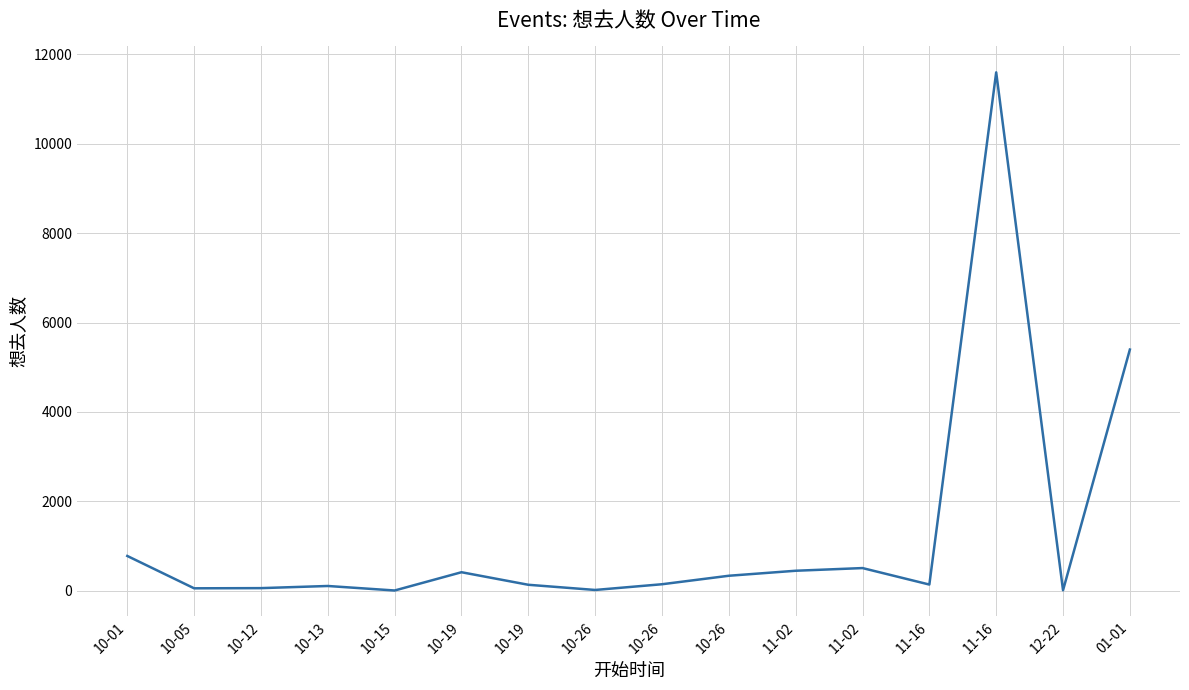

What is the difference between the maximum and minimum values?

11598